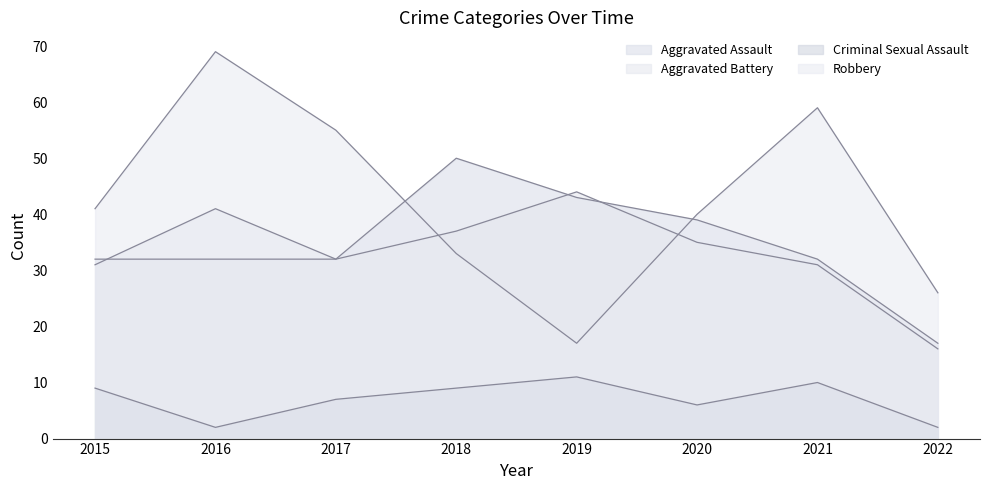

Which category has the lowest value across all series?

2016